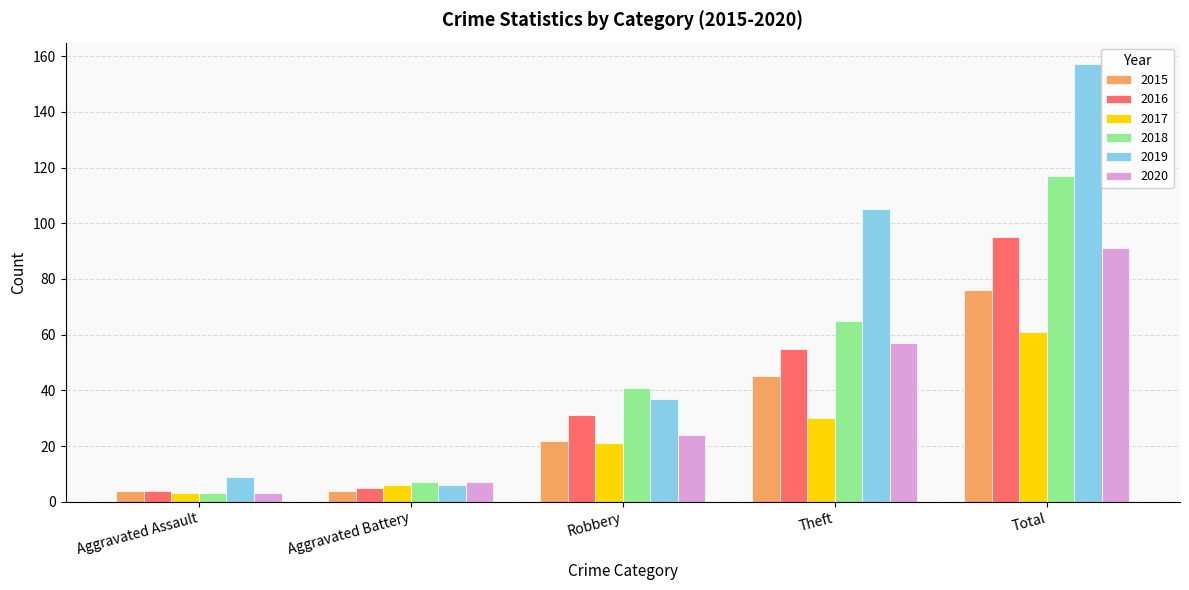

What position from the right is Theft?

2